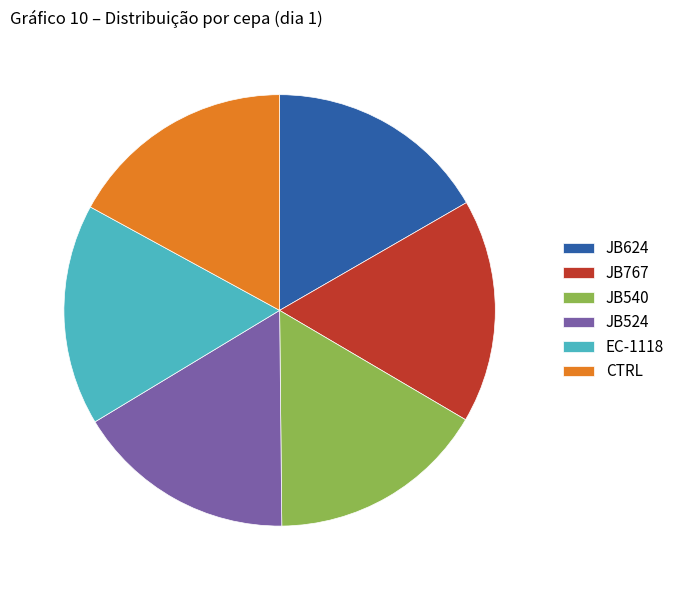

Approximately how many times larger is the value at JB524 compared to JB624?

1.0